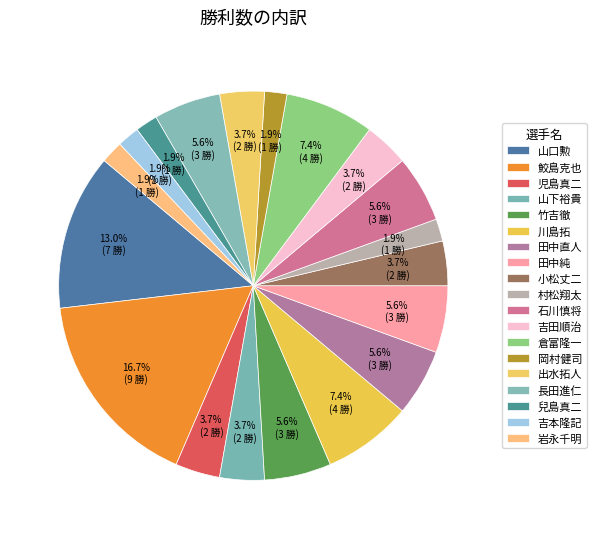

Count the number of slices in the pie.

19